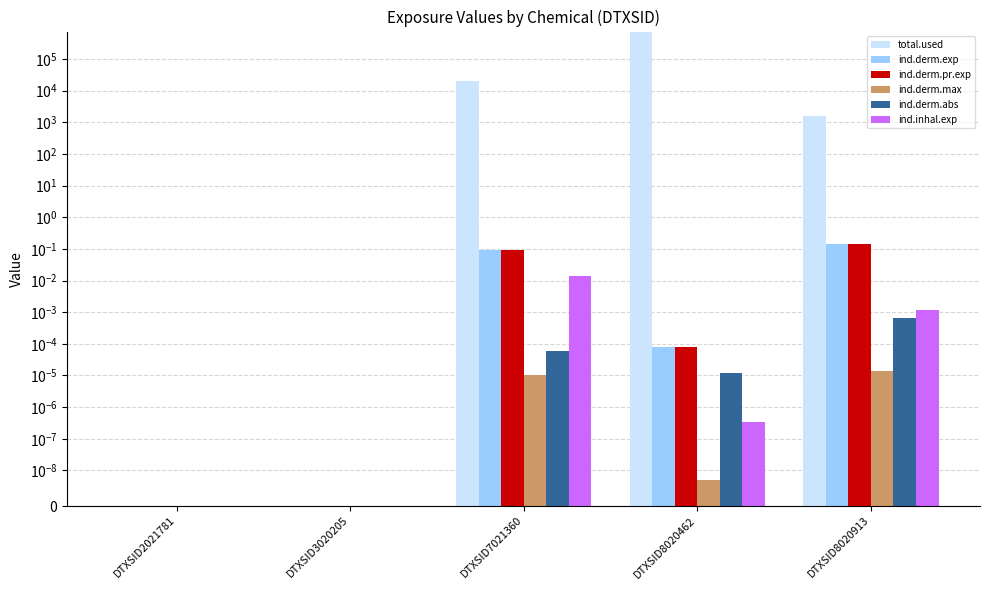

Between DTXSID2021781 and DTXSID3020205, which series saw the biggest shift?

total.used